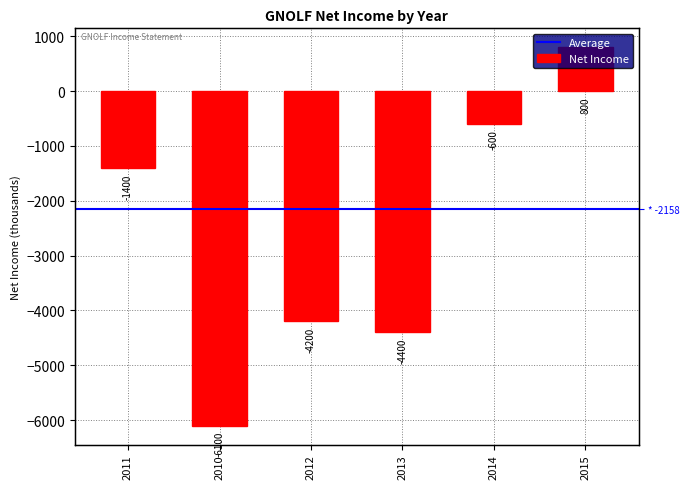

What is the minimum value shown in the chart?

-6100